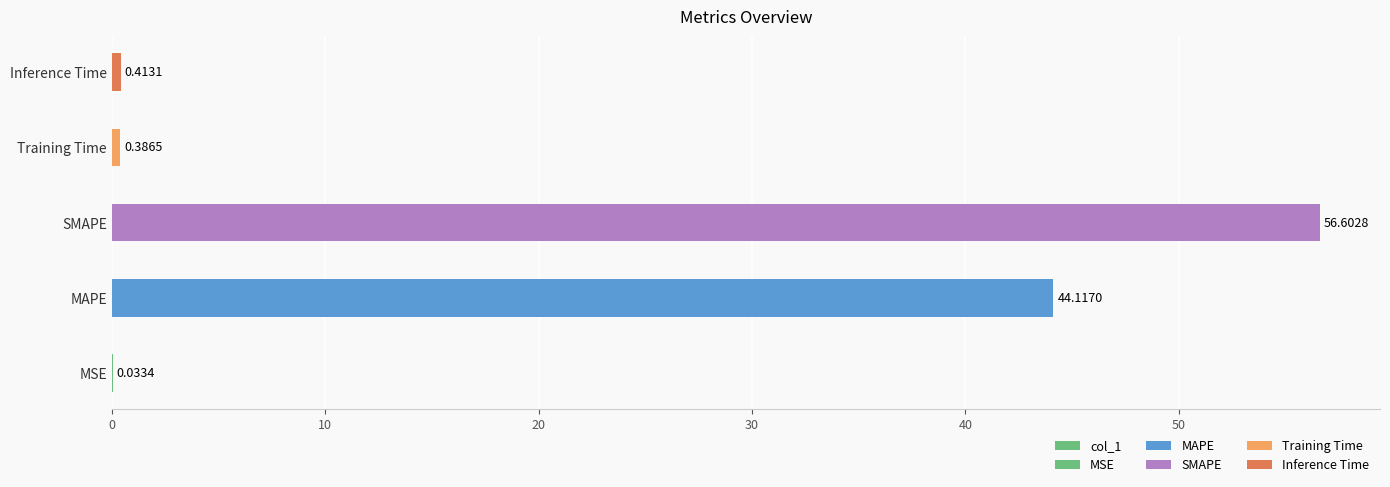

Between MSE and SMAPE, which is larger?

SMAPE